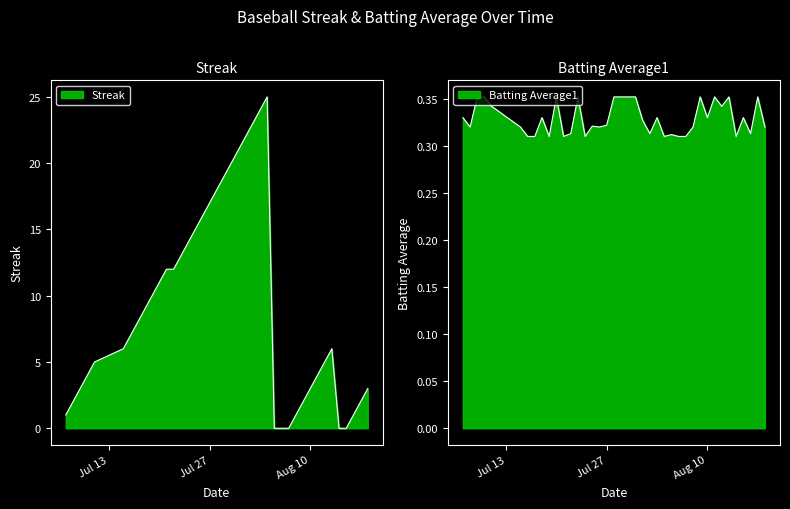

What is the difference between the Streak values at 2010-07-30 and 2010-08-14?

20.0